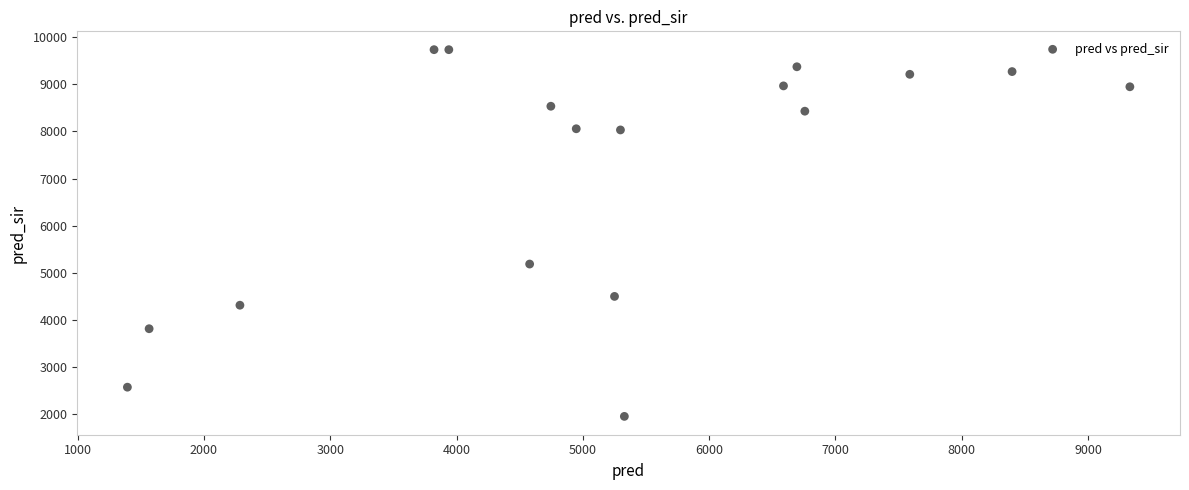

What Y value in the scatter plot is closest to 5844?

5186.0